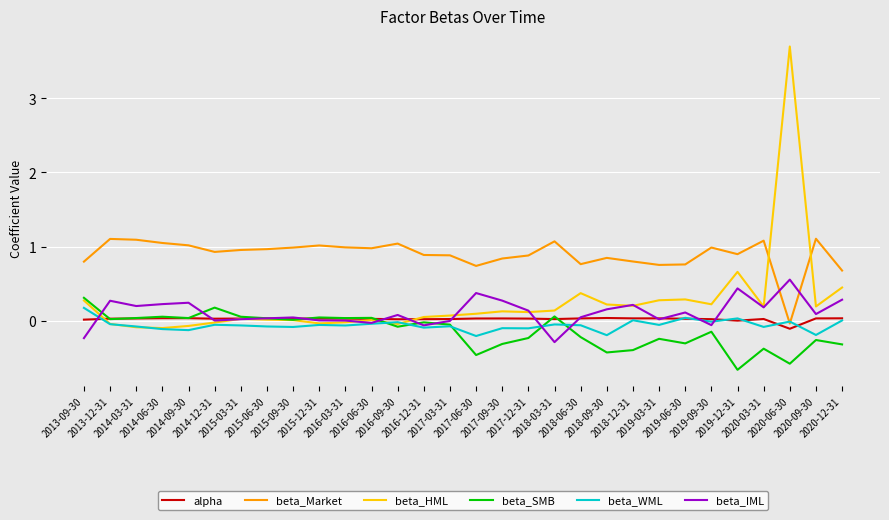

Which series has the largest range (max minus min)?

beta_HML